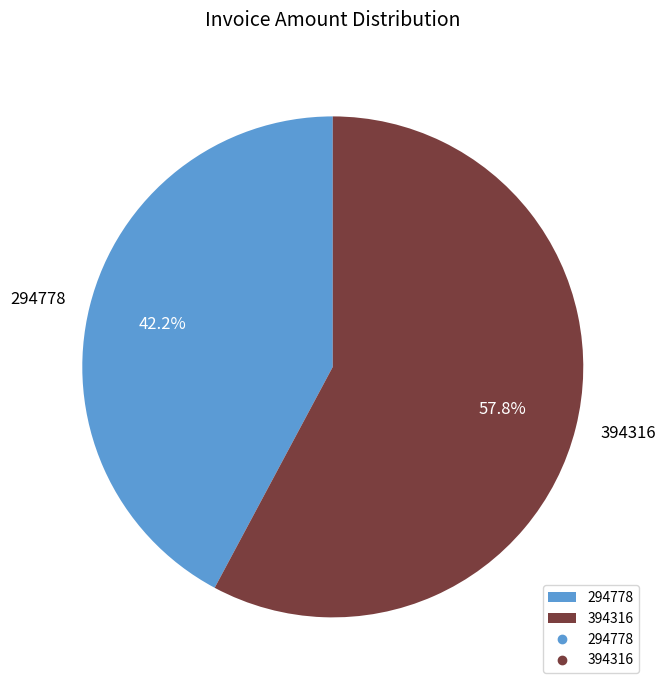

What percentage is the 294778 slice, to the nearest percent?

42%